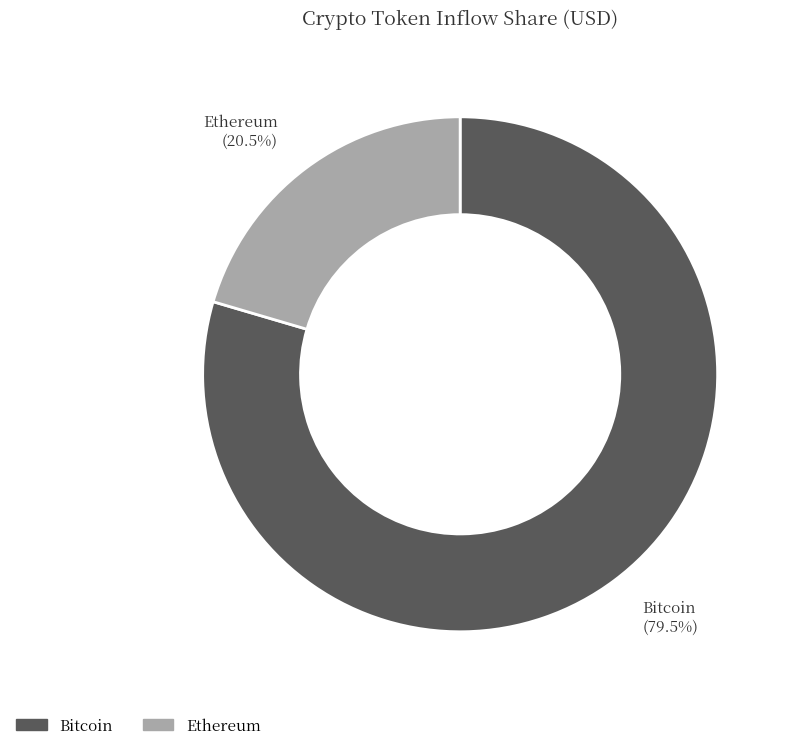

Count the number of slices in the pie.

2